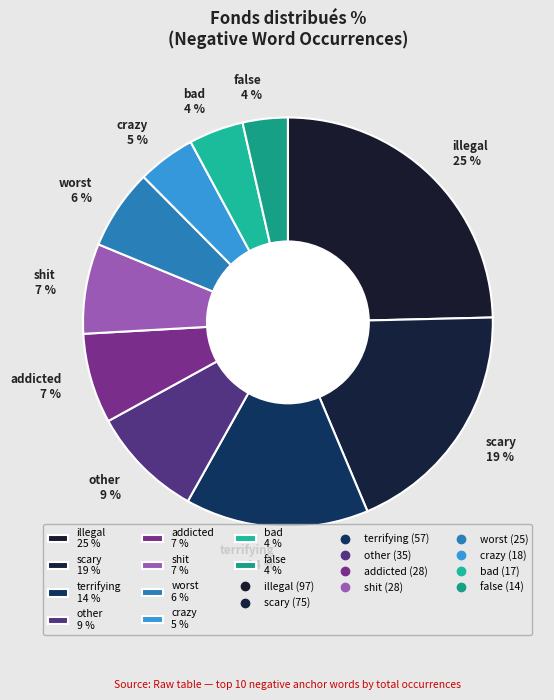

To the nearest percent, what is the average slice percentage?

10%